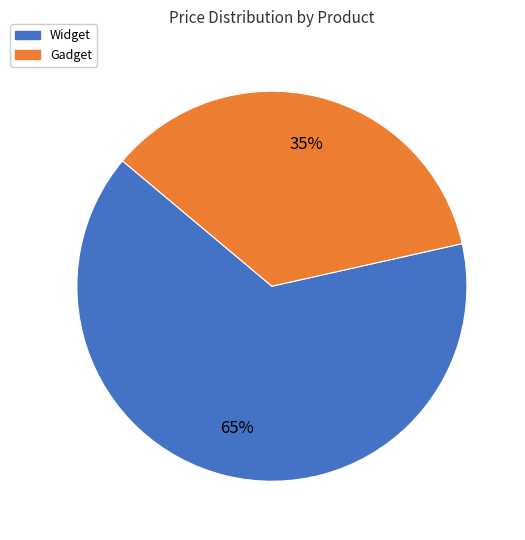

To the nearest percent, what is the average slice percentage?

50%